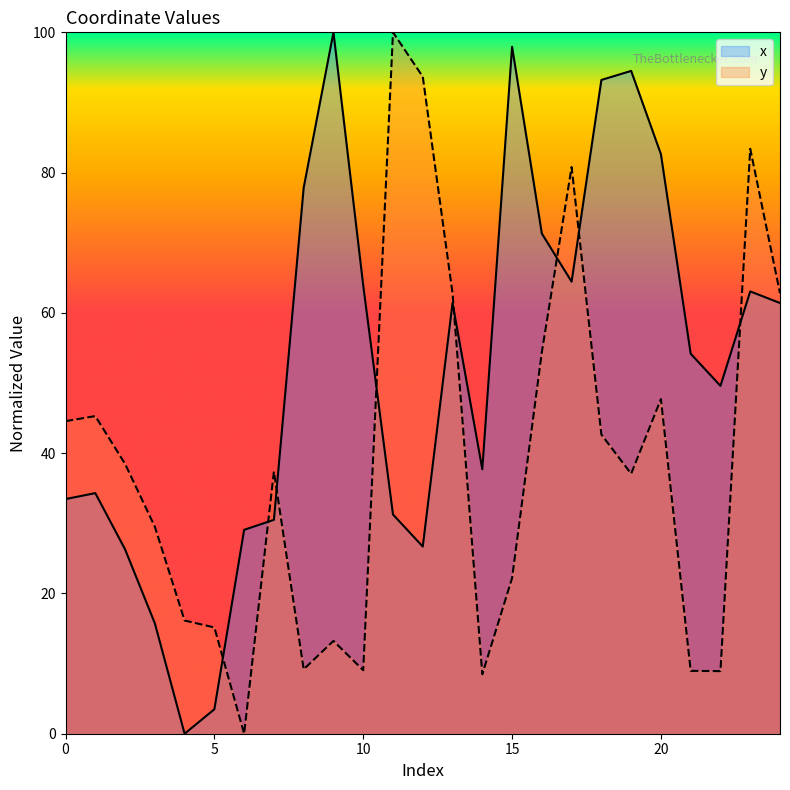

True or false: x has a value of 5.8 at 6.

False